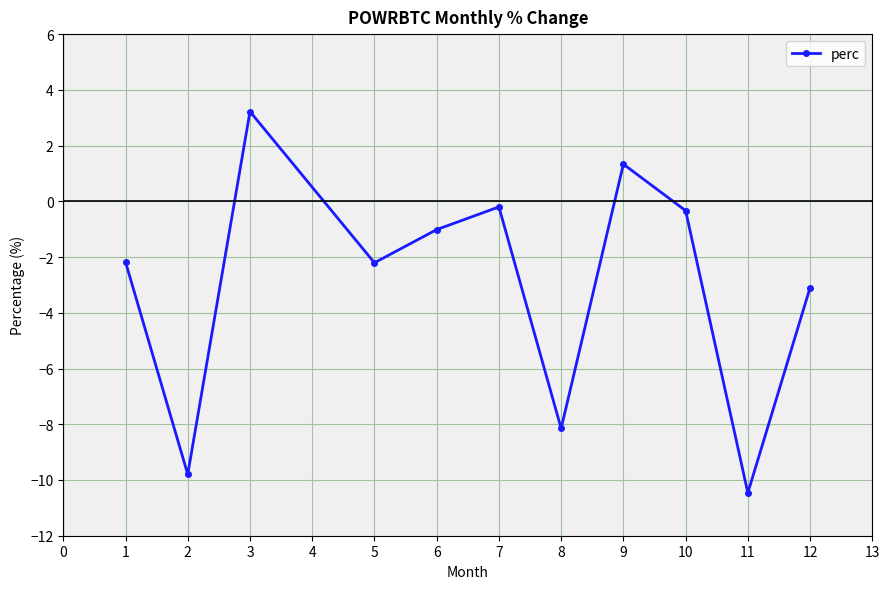

At which category does the chart reach its minimum across all series?

11